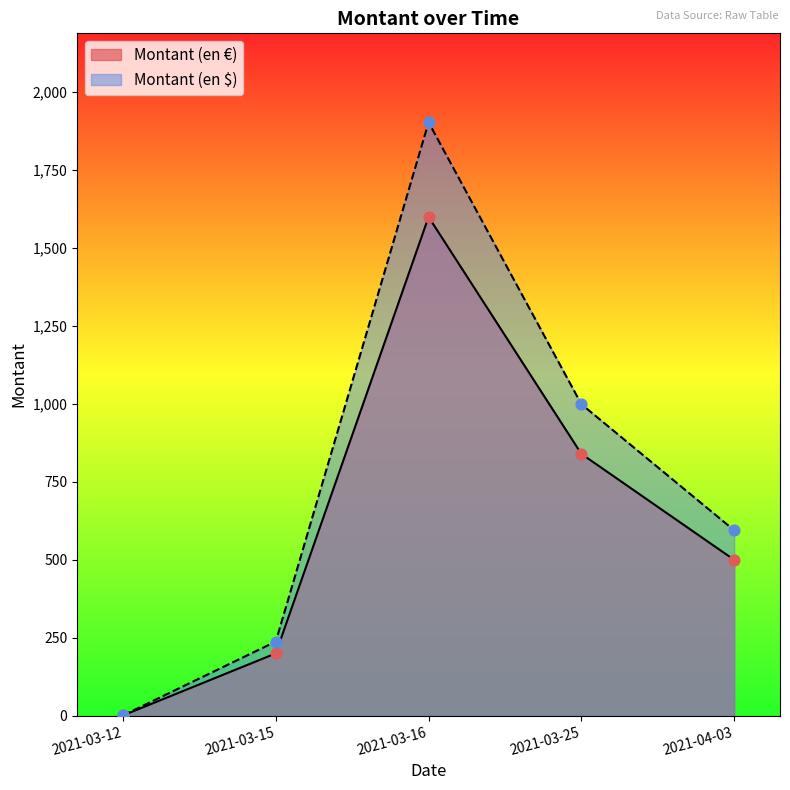

Which series reaches the minimum Y coordinate?

Montant (en €)